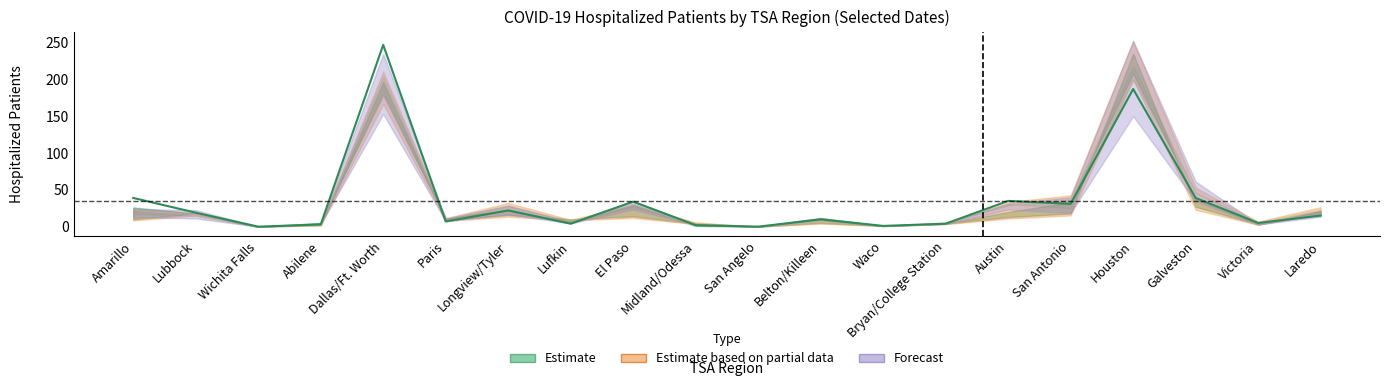

At how many categories does at least one series exceed 17?

10